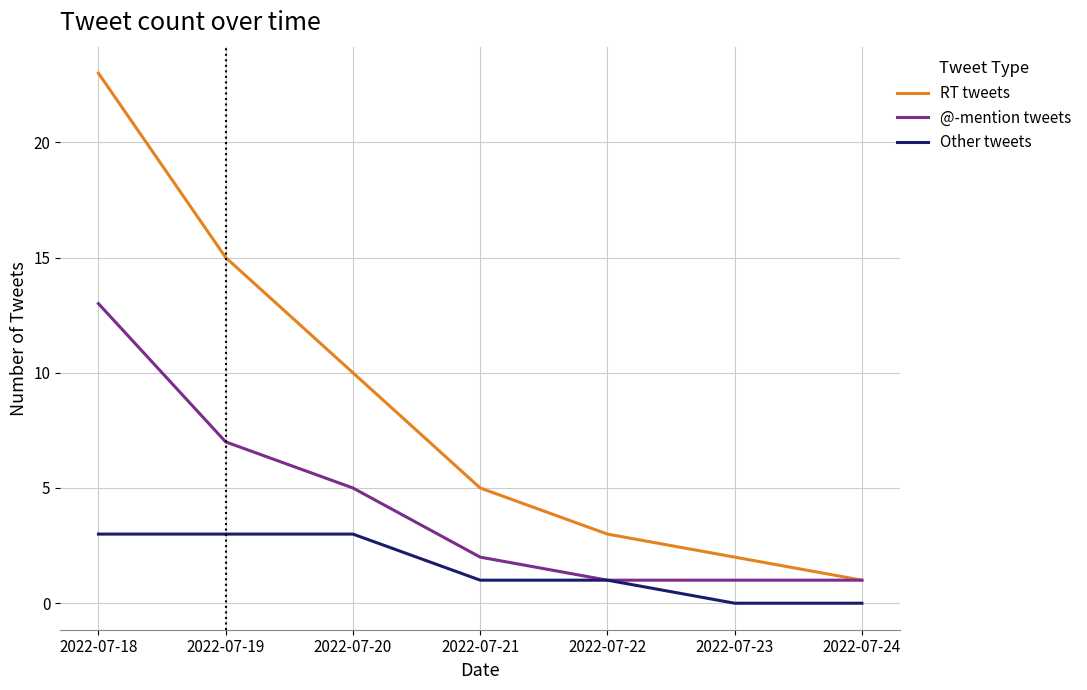

What is the total value across all series at 2022-07-23?

3